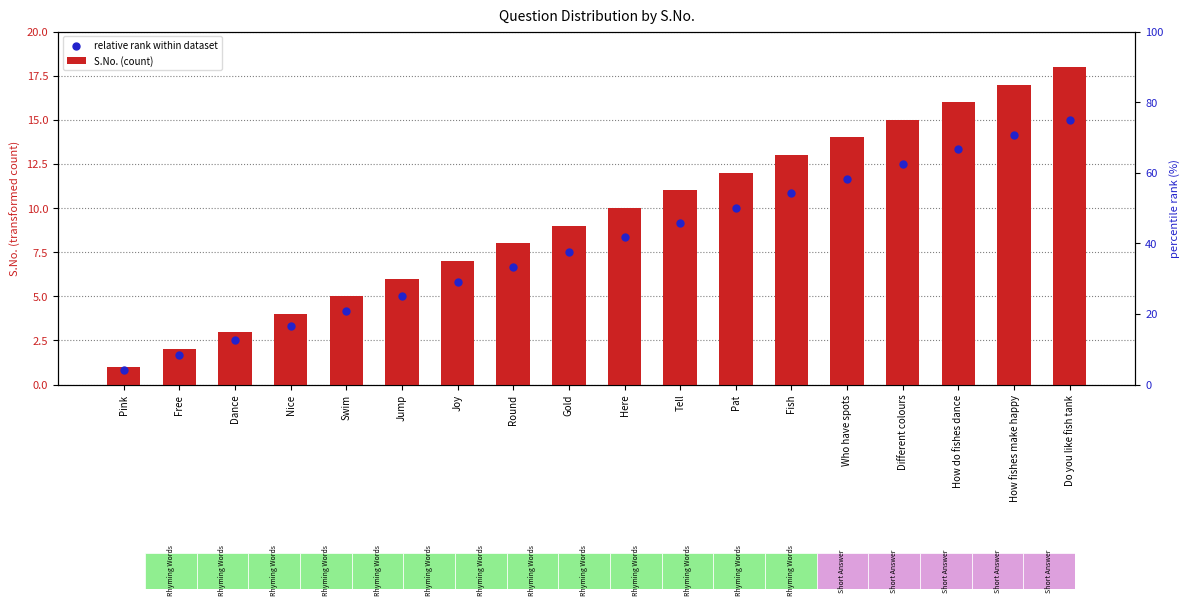

Which series has the largest Y range (max minus min)?

S.No. (count)